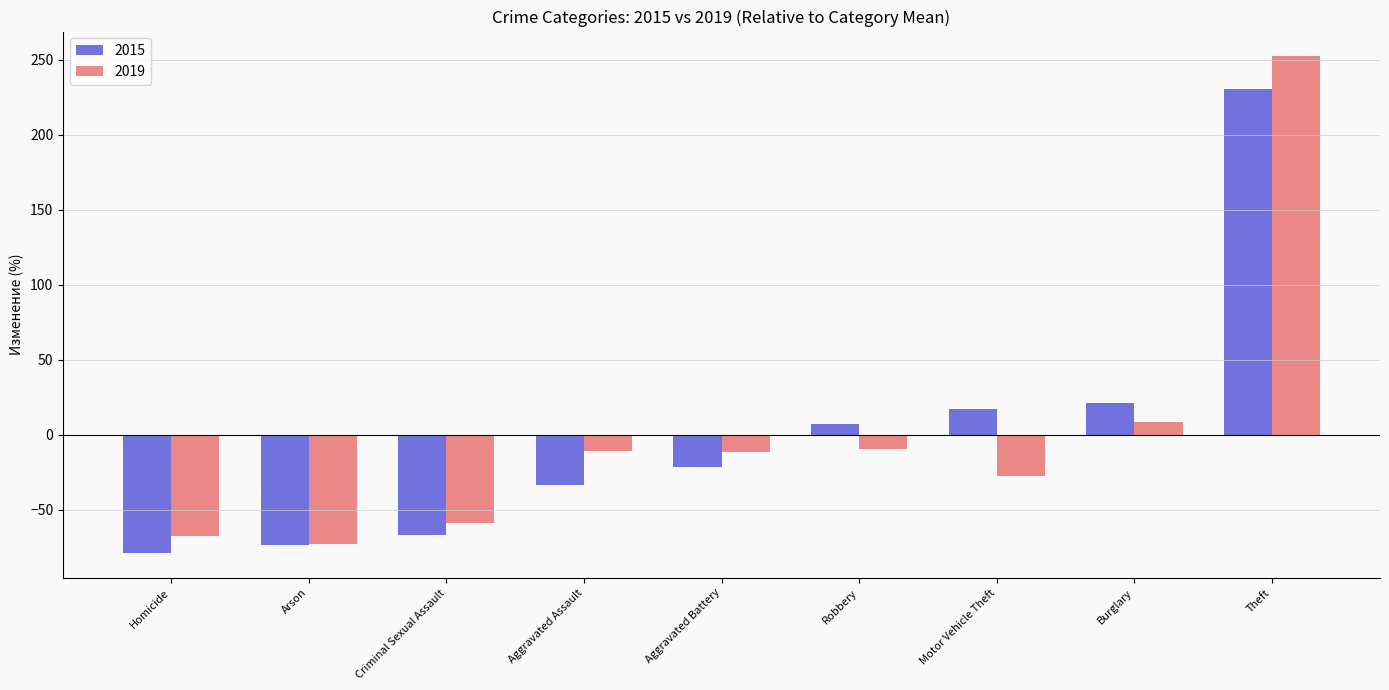

Are the bars grouped side by side (vs. stacked)?

Yes